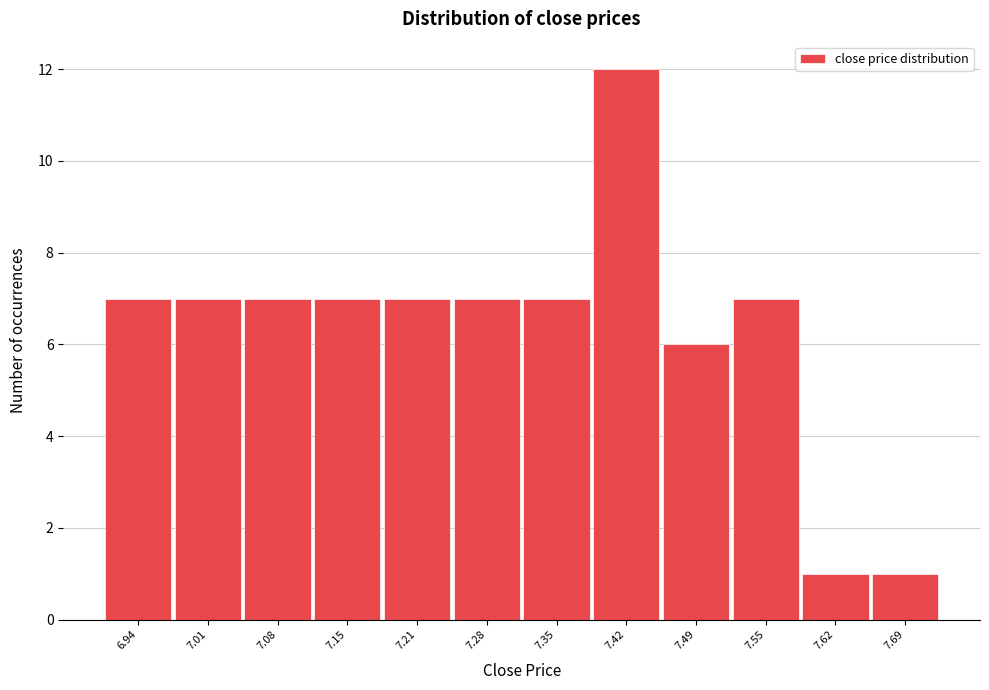

Reading right to left, transcribe all the data shown in this chart.

1	1	7	6	12	7	7	7	7	7	7	7